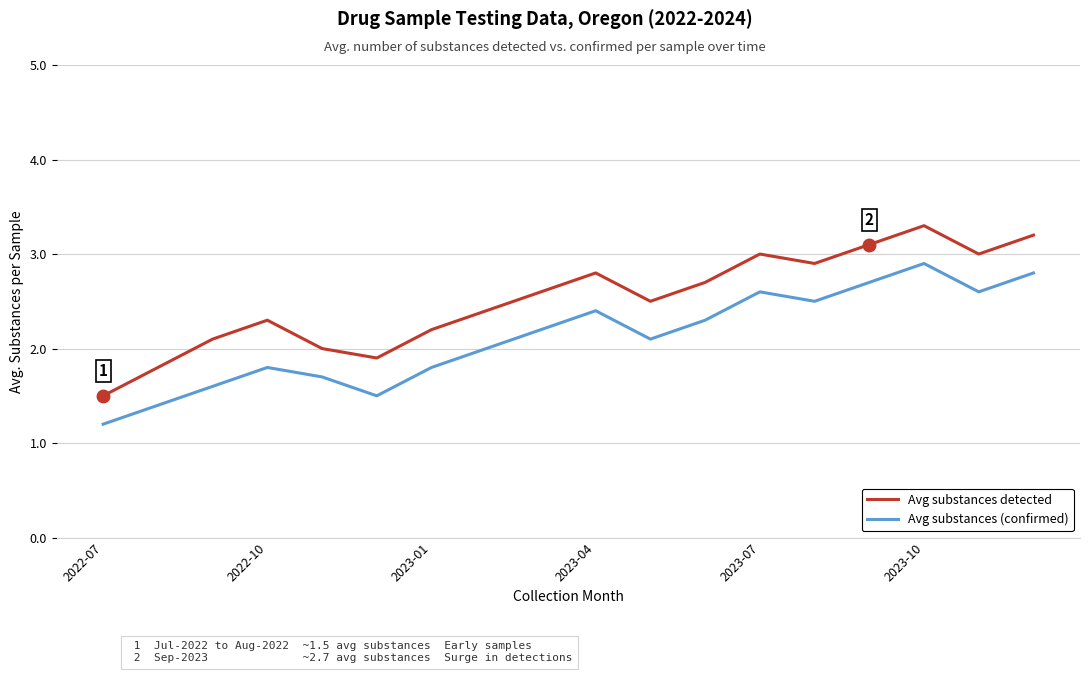

True or false: Avg substances (confirmed) and Avg substances detected cross at least once.

False